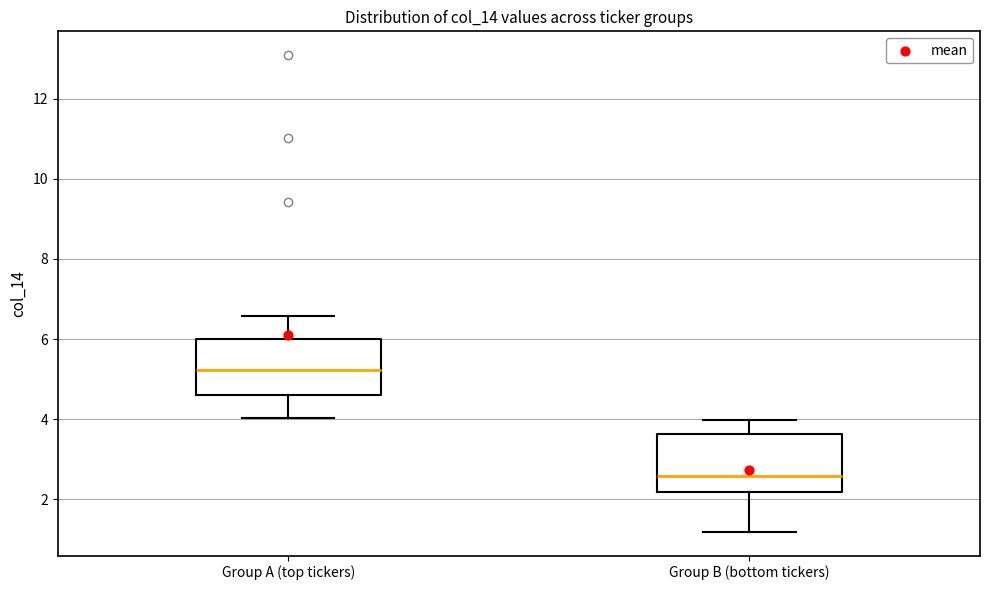

Where does the lower whisker of the box for Group A (top tickers) end on the y-axis? The values are not printed on the chart, so give them approximately, as read against the axis.

4.0